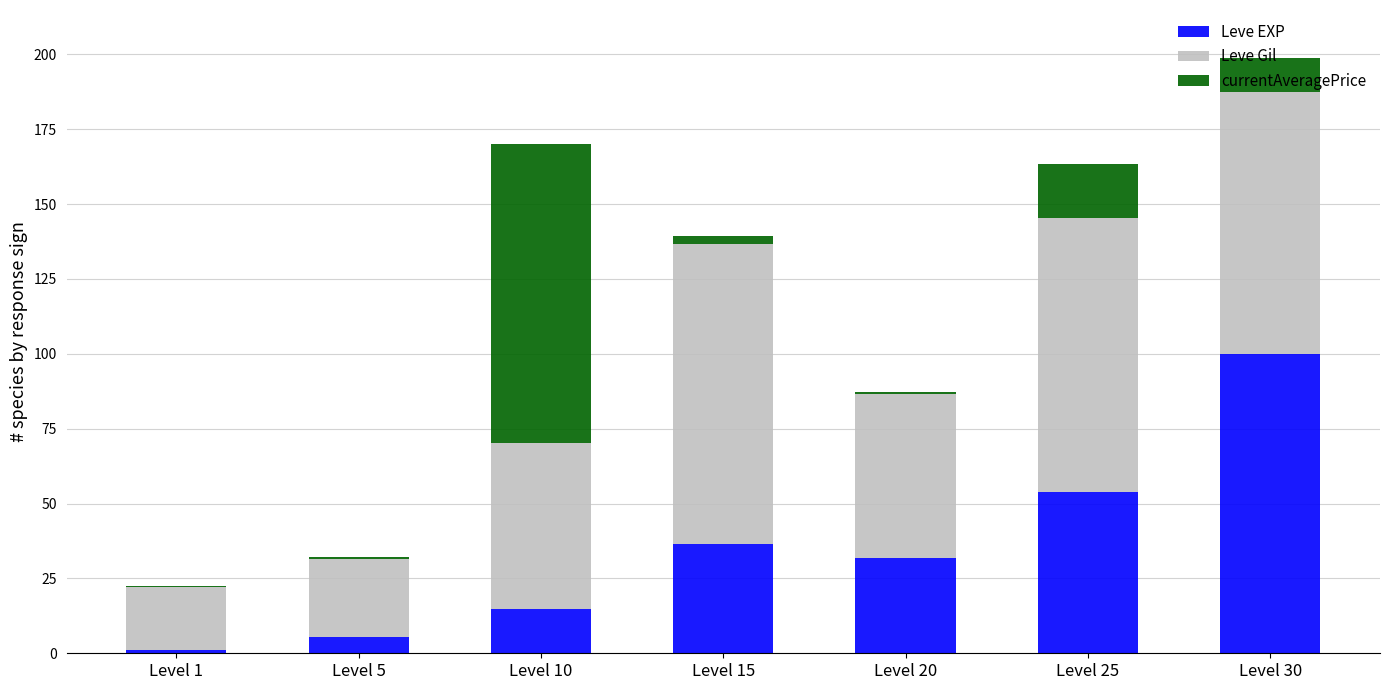

Which category has the highest value in the Leve EXP series?

Level 30